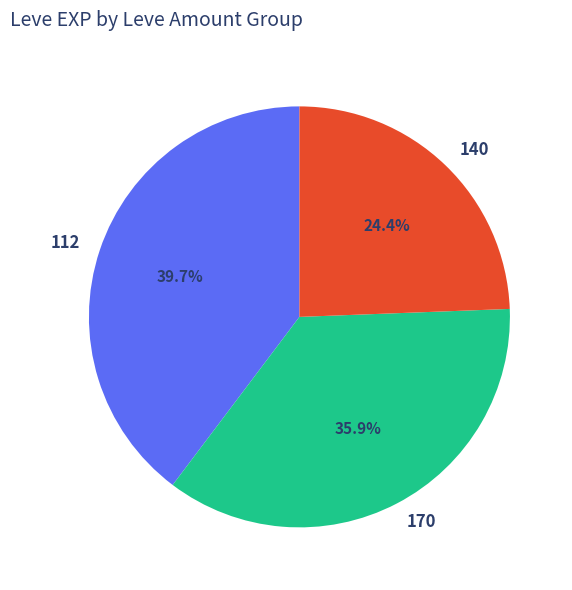

Combined, what portion of the pie is 140 and 170?

60.3%